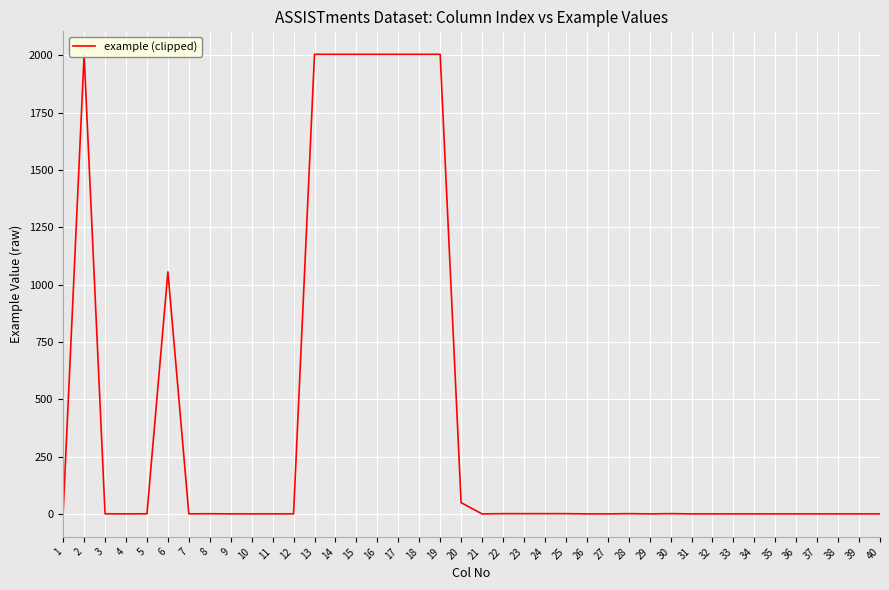

What is the greatest value displayed?

2005.0